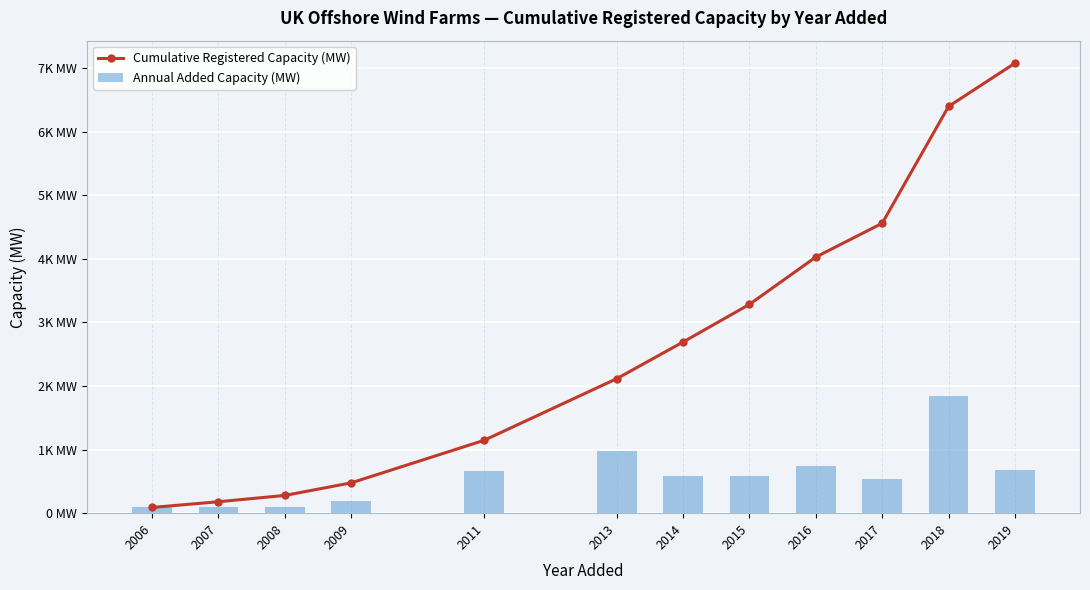

Count the number of data series in this chart.

2